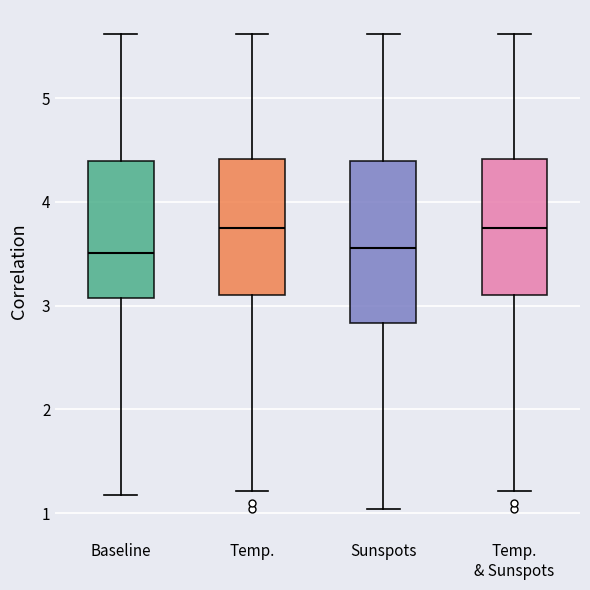

Reading left to right, read every box against the y-axis: the position of its median line, the range the box covers, and the ends of its whiskers. The values are not printed on the chart, so give them approximately, as read against the axis.

Baseline: median 3.5, box 3.1 to 4.4, whiskers 1.2 to 5.6
Temp.: median 3.8, box 3.1 to 4.4, whiskers 1.2 to 5.6
Sunspots: median 3.6, box 2.8 to 4.4, whiskers 1.0 to 5.6
Temp. & Sunspots: median 3.8, box 3.1 to 4.4, whiskers 1.2 to 5.6